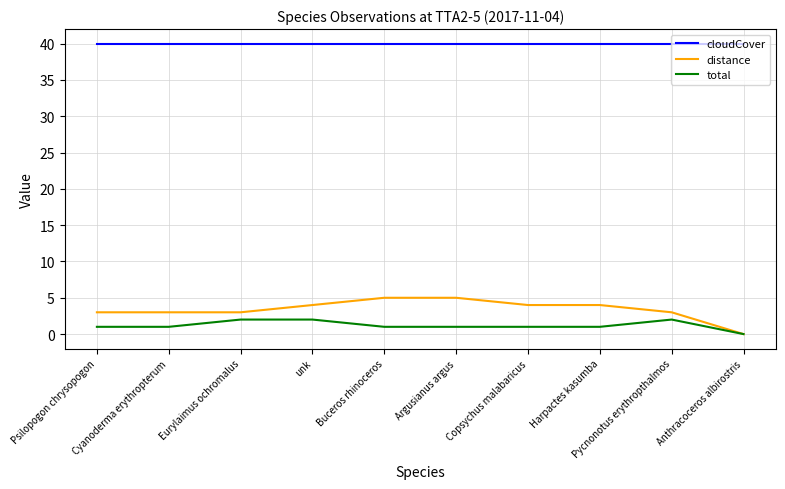

Count the number of data series in this chart.

3